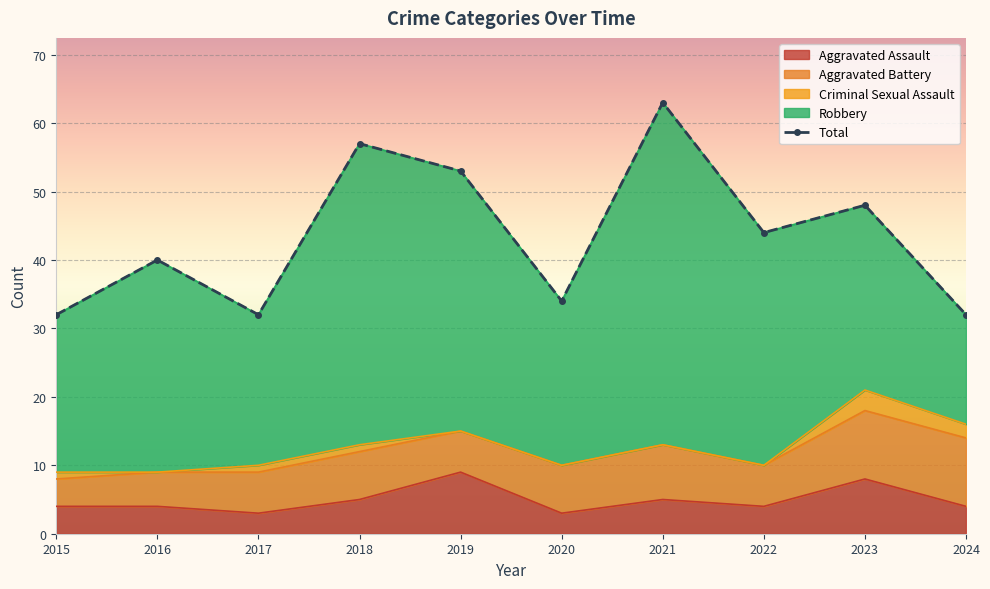

What is the difference between the second highest and second lowest values?

25